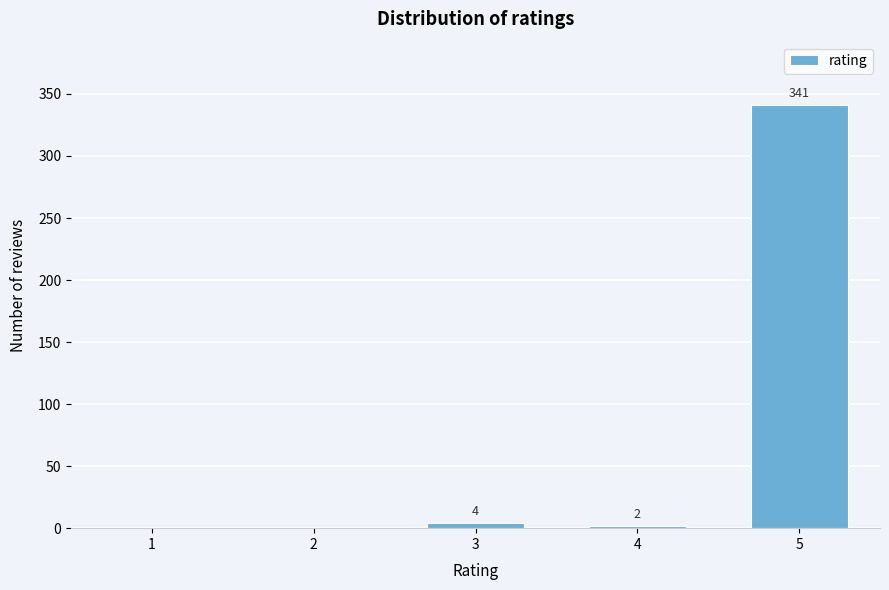

Reading left to right, transcribe all the data shown in this chart.

1=0	2=0	3=4	4=2	5=341